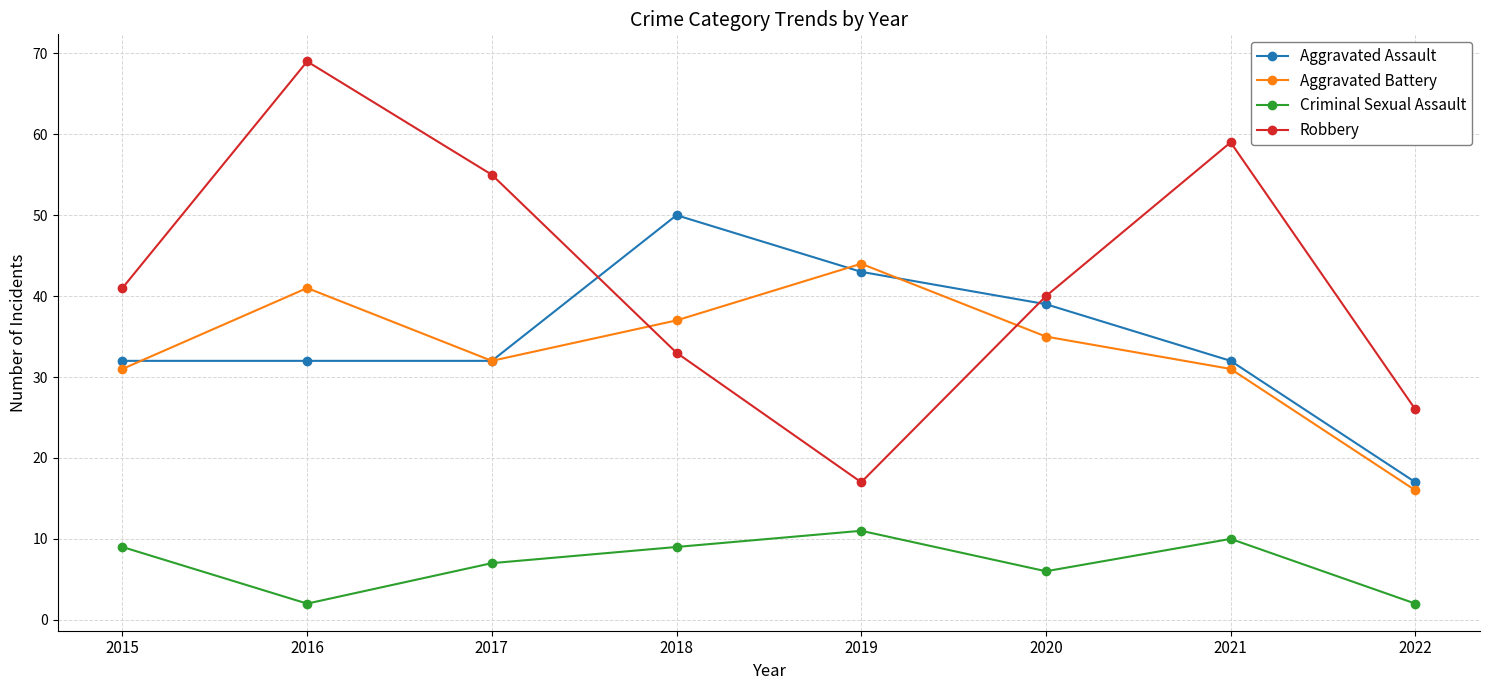

At which category does Criminal Sexual Assault reach its first local valley?

2016